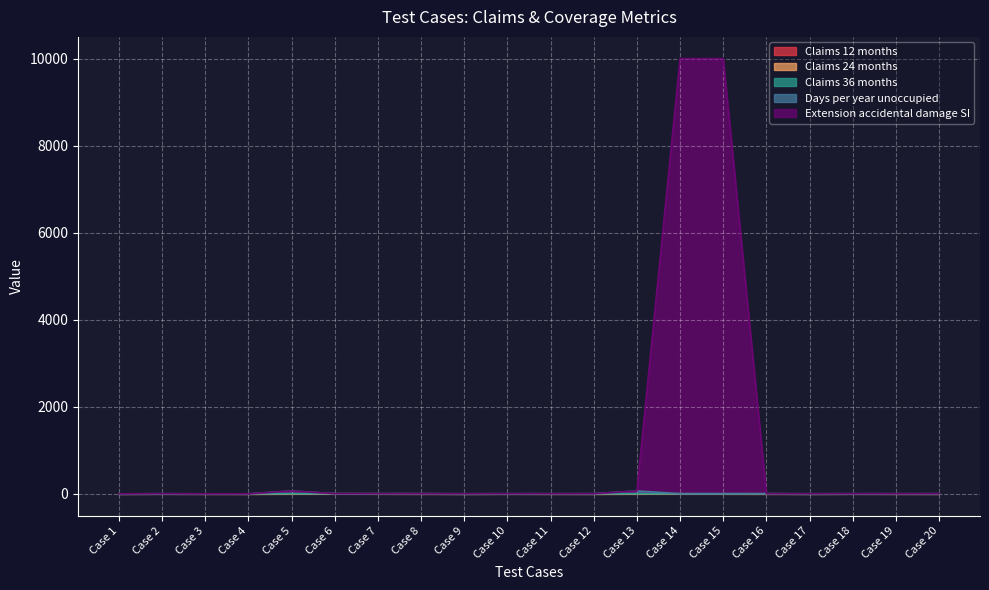

What is the value of the Days per year unoccupied point at the 6th from the left?

5